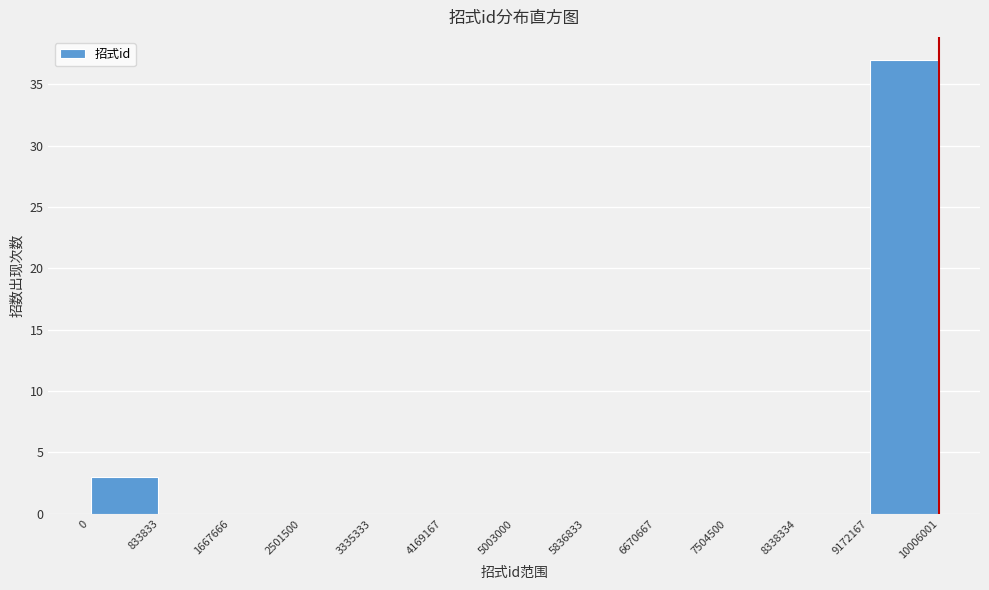

Reading left to right, list every bar in this chart as the range it spans on the x-axis followed by its height. The values are not printed on the chart, so give them approximately, as read against the axis.

0 to 833833: 3
833833 to 1667666: 0
1667666 to 2501500: 0
2501500 to 3335333: 0
3335333 to 4169167: 0
4169167 to 5003000: 0
5003000 to 5836833: 0
5836833 to 6670667: 0
6670667 to 7504500: 0
7504500 to 8338334: 0
8338334 to 9172167: 0
9172167 to 10006001: 37